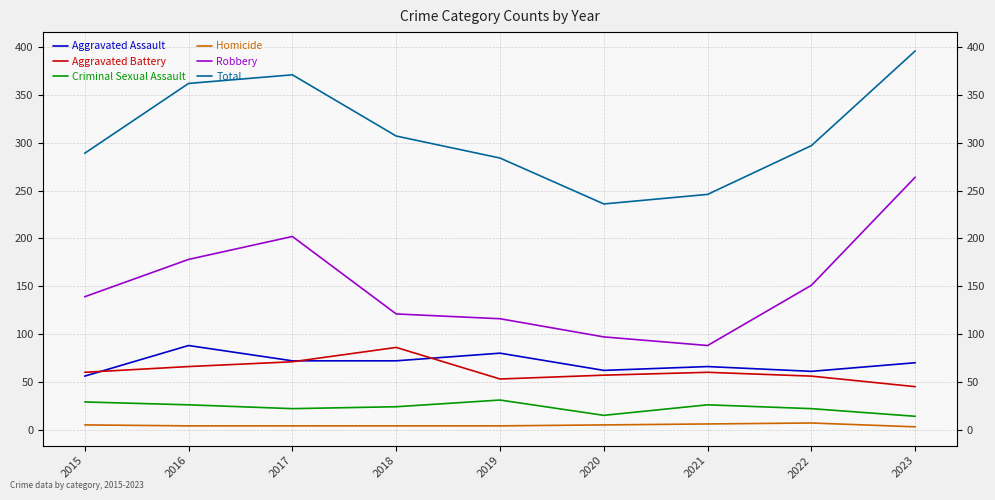

Reading left to right, what are all the values shown in this chart?

Aggravated Assault: 56	88	72	72	80	62	66	61	70
Aggravated Battery: 60	66	71	86	53	57	60	56	45
Criminal Sexual Assault: 29	26	22	24	31	15	26	22	14
Homicide: 5	4	4	4	4	5	6	7	3
Robbery: 139	178	202	121	116	97	88	151	264
Total: 289	362	371	307	284	236	246	297	396